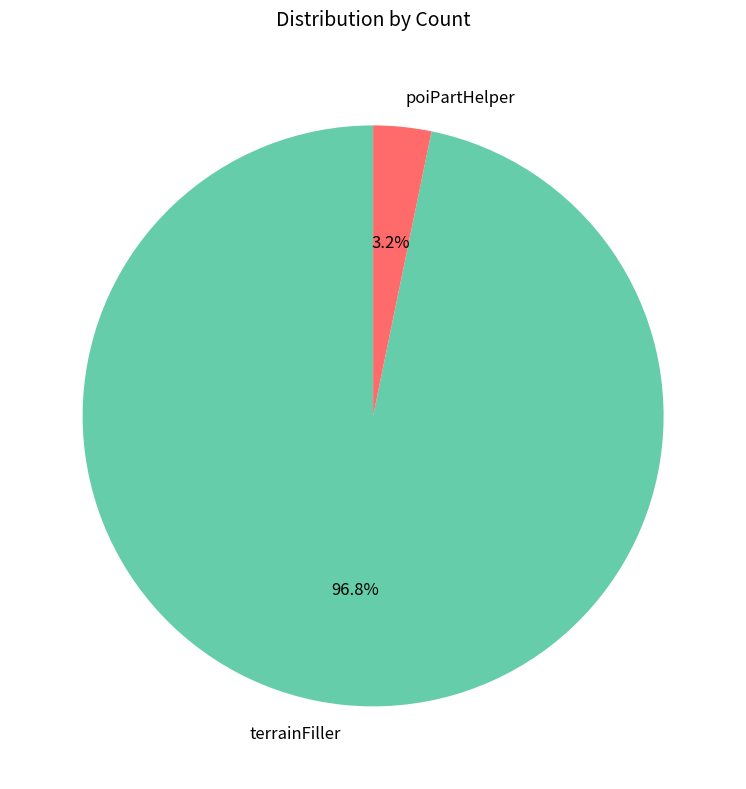

Rank the categories by value from highest to lowest.

terrainFiller, poiPartHelper